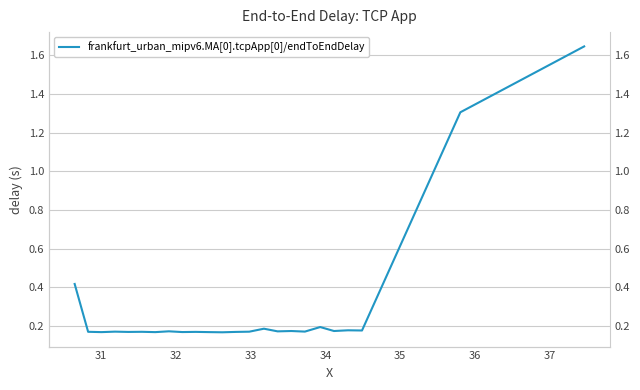

True or false: the data shows 0.2 at 31.

True